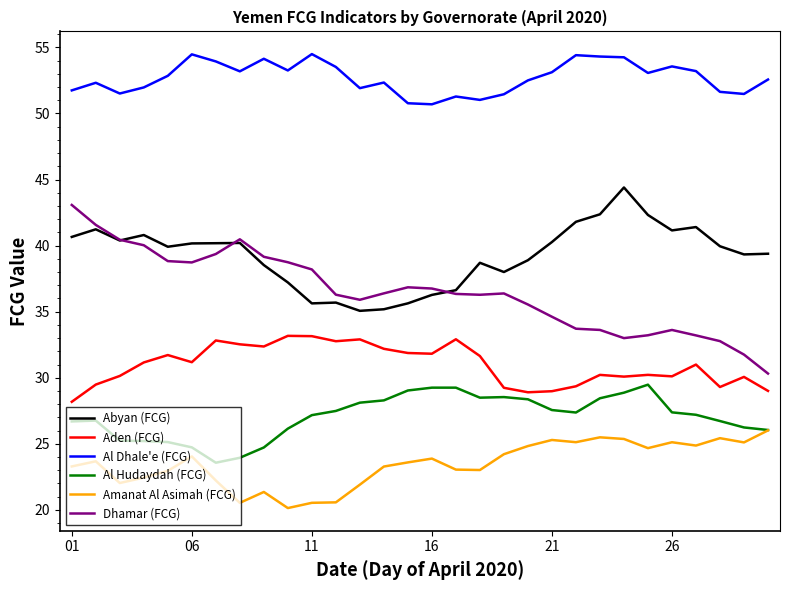

Which series has the widest spread of values?

Dhamar (FCG)